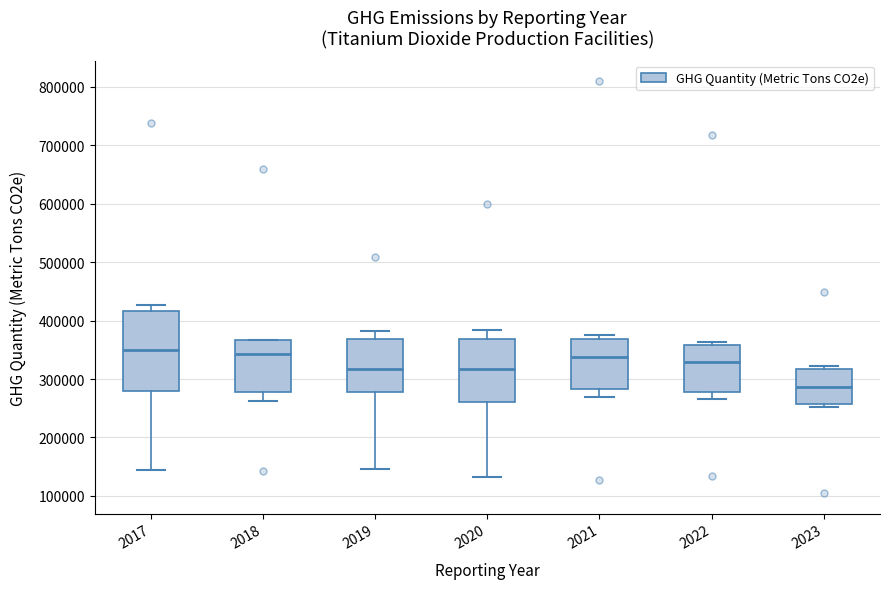

Which box is the tallest, from its lower edge to its upper edge?

2017